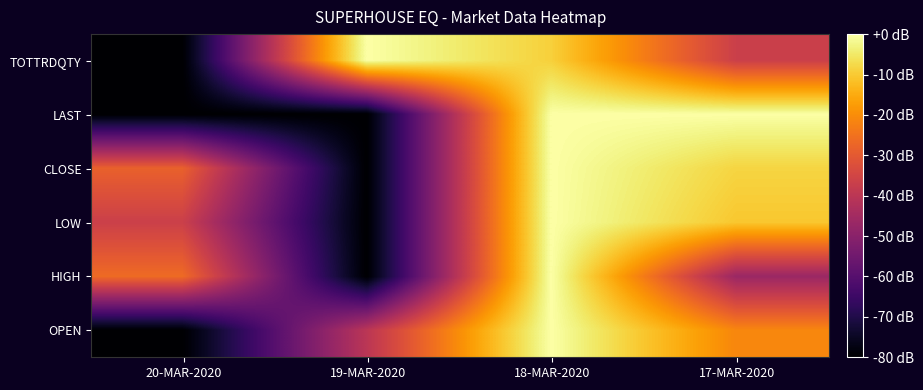

Reading right to left, transcribe all the data shown in this chart.

OPEN: 17-MAR-2020=-21.2	18-MAR-2020=0.0	19-MAR-2020=-40.0	20-MAR-2020=-80.0
HIGH: 17-MAR-2020=-46.6	18-MAR-2020=0.0	19-MAR-2020=-80.0	20-MAR-2020=-26.3
LOW: 17-MAR-2020=-10.4	18-MAR-2020=0.0	19-MAR-2020=-80.0	20-MAR-2020=-36.5
CLOSE: 17-MAR-2020=-8.3	18-MAR-2020=0.0	19-MAR-2020=-80.0	20-MAR-2020=-28.3
LAST: 17-MAR-2020=0.0	18-MAR-2020=0.0	19-MAR-2020=-80.0	20-MAR-2020=-80.0
TOTTRDQTY: 17-MAR-2020=-36.6	18-MAR-2020=-9.1	19-MAR-2020=0.0	20-MAR-2020=-80.0